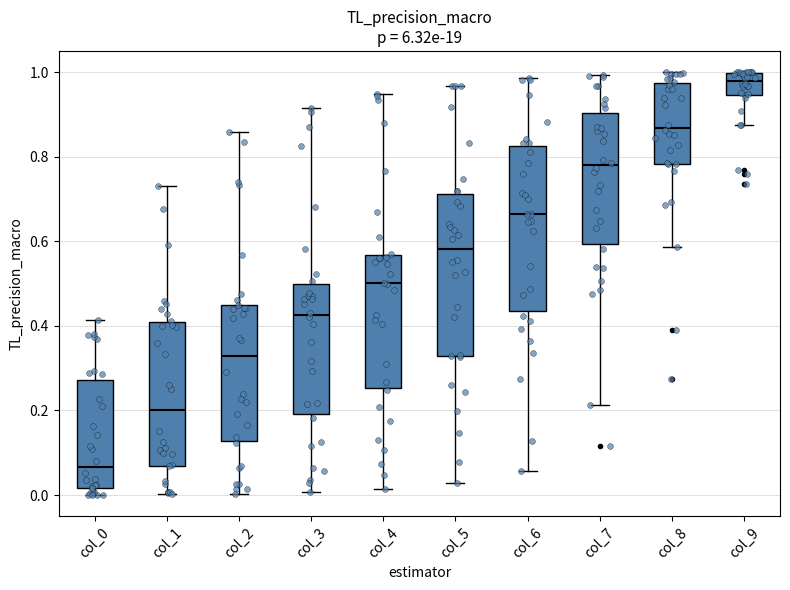

Reading left to right, read every box against the y-axis: the position of its median line, the range the box covers, and the ends of its whiskers. The values are not printed on the chart, so give them approximately, as read against the axis.

col_0: median 0.06, box 0.02 to 0.28, whiskers 0.00 to 0.42
col_1: median 0.20, box 0.06 to 0.40, whiskers 0.00 to 0.74
col_2: median 0.32, box 0.12 to 0.44, whiskers 0.00 to 0.86
col_3: median 0.42, box 0.20 to 0.50, whiskers 0.00 to 0.92
col_4: median 0.50, box 0.26 to 0.56, whiskers 0.02 to 0.94
col_5: median 0.58, box 0.32 to 0.72, whiskers 0.02 to 0.96
col_6: median 0.66, box 0.44 to 0.82, whiskers 0.06 to 0.98
col_7: median 0.78, box 0.60 to 0.90, whiskers 0.22 to 1.00
col_8: median 0.86, box 0.78 to 0.98, whiskers 0.58 to 1.00
col_9: median 0.98, box 0.94 to 1.00, whiskers 0.88 to 1.00